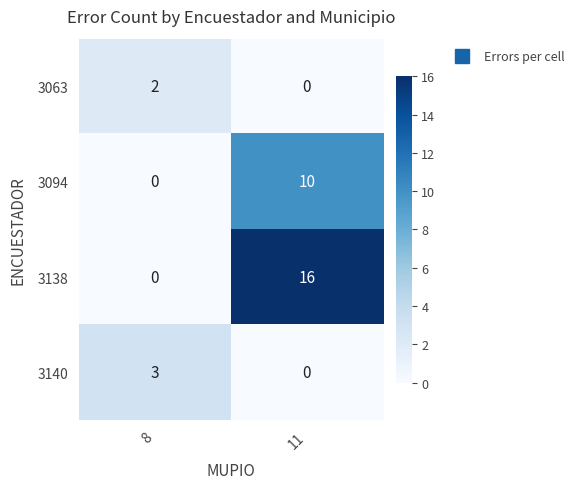

Which series has the largest range (max minus min)?

3138